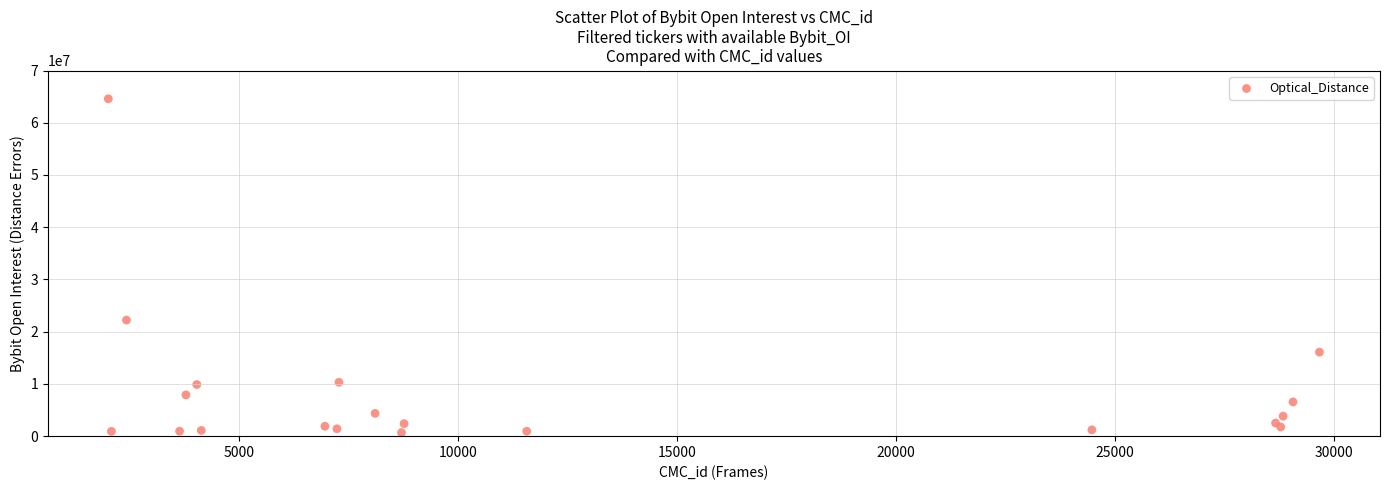

What Y value in the scatter plot is closest to 32640021?

22225332